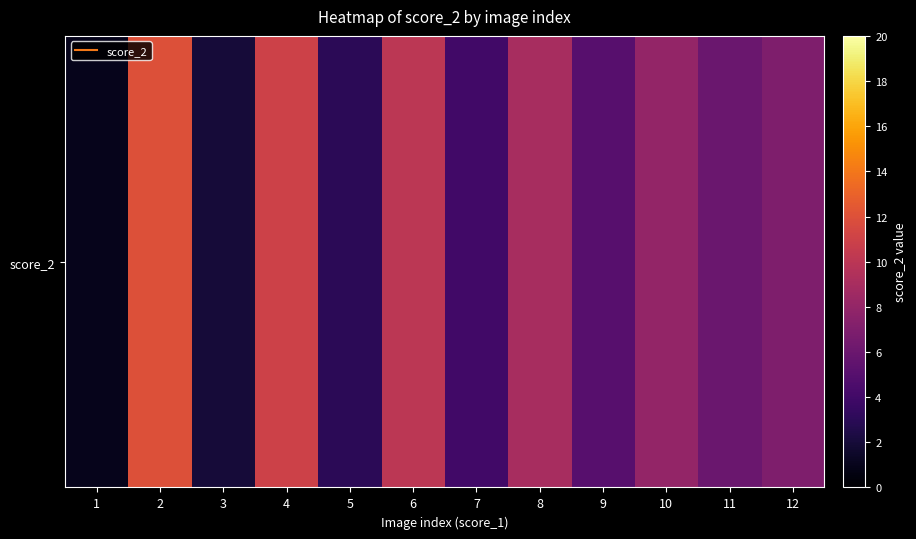

Between 6 and 4, which is larger?

4